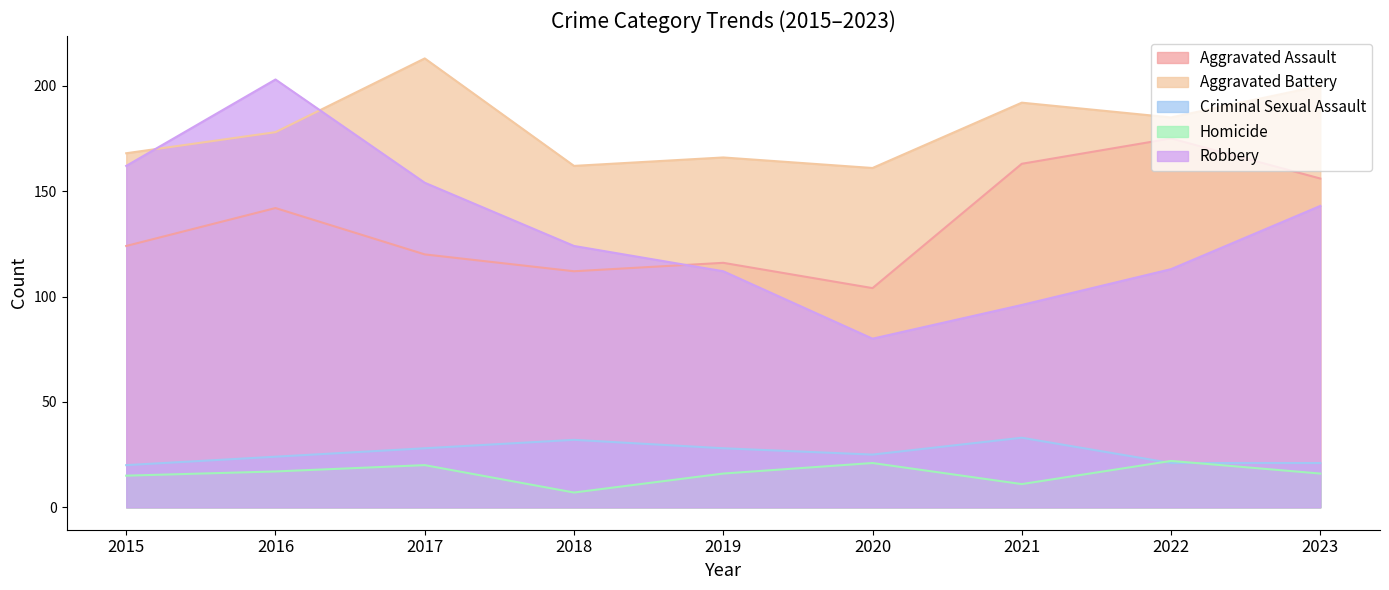

True or false: Aggravated Battery and Aggravated Assault intersect in this chart.

False